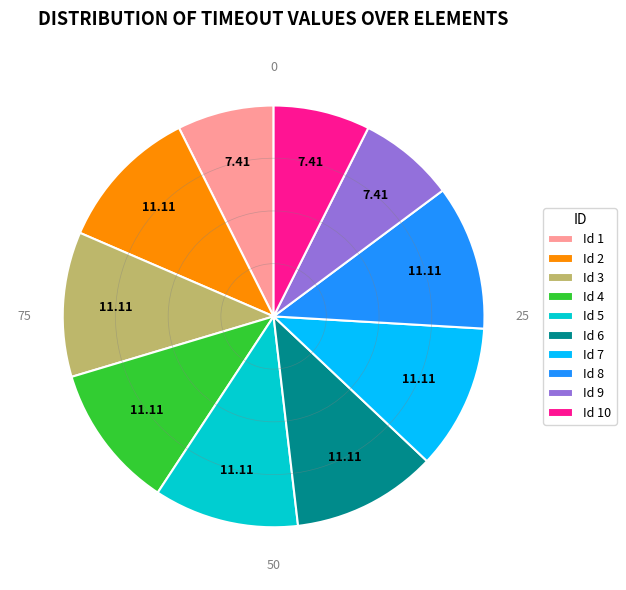

What is the ratio of the value at Id 7 to the value at Id 8?

1.0